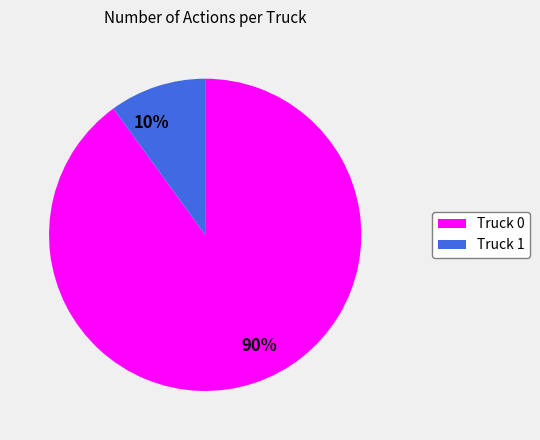

Is the sum of Truck 0 and Truck 1 greater than half?

Yes